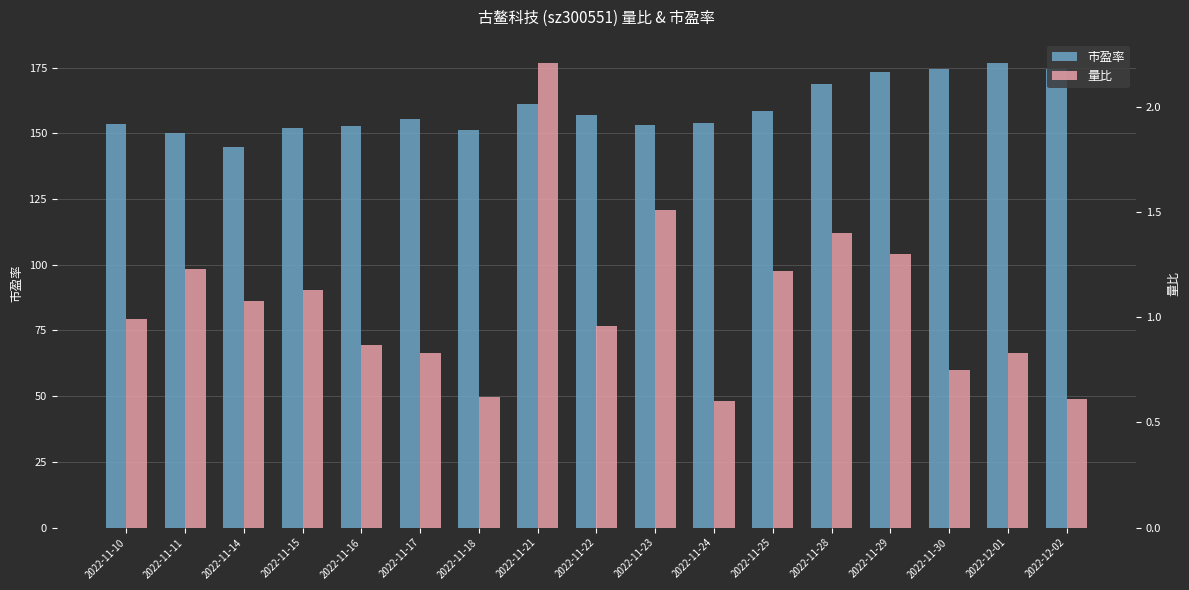

How many distinct data groups are displayed?

2